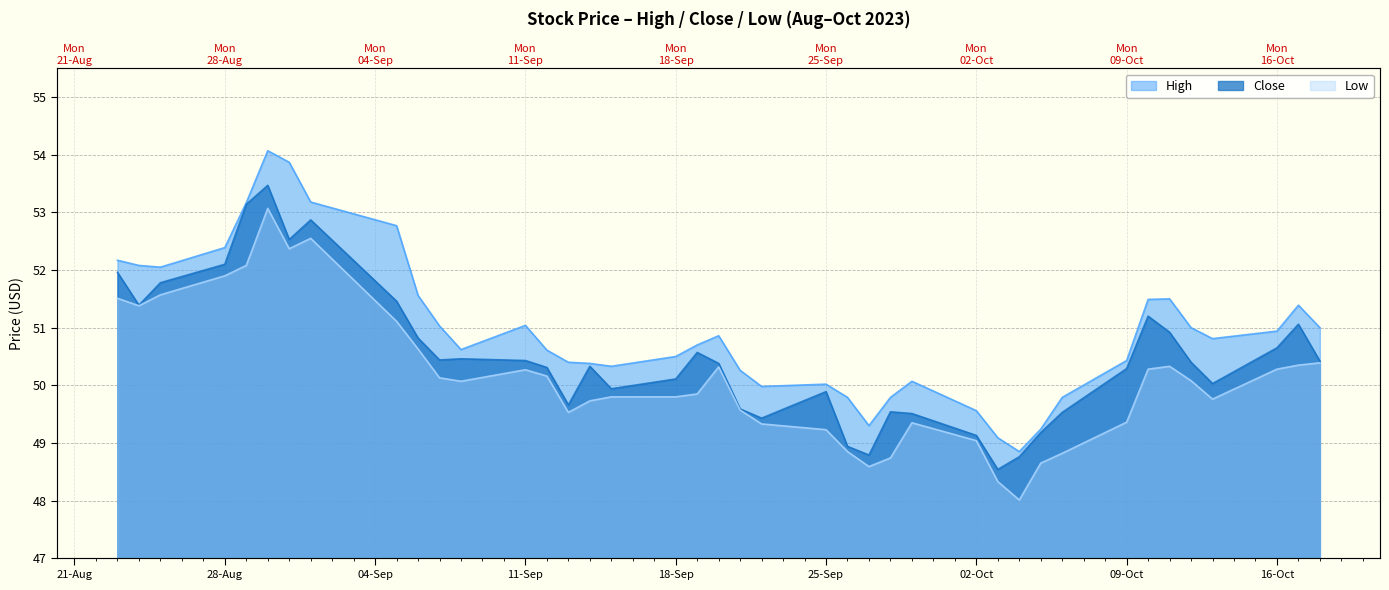

What is the sum of all High values?

2038.1